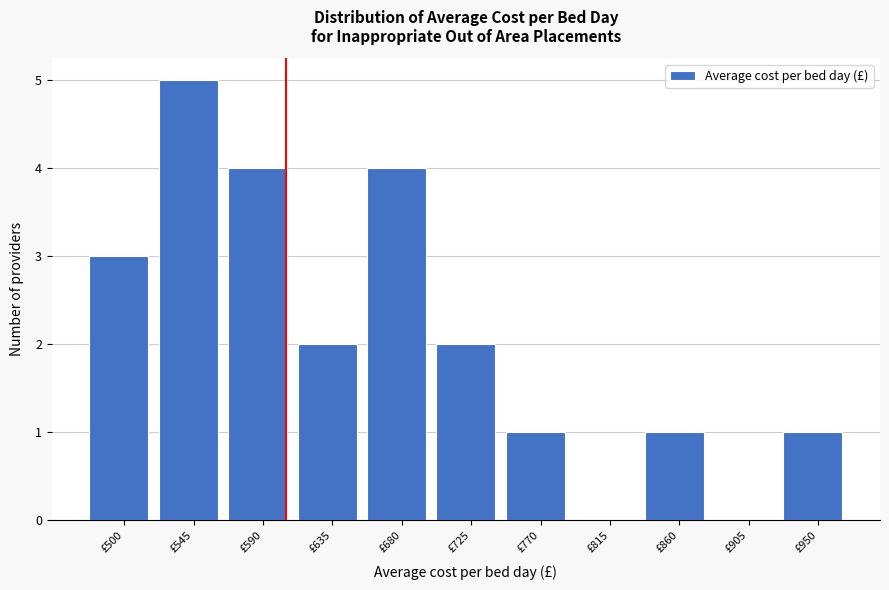

Reading right to left, list all the values displayed in this chart.

£950=1	£905=0	£860=1	£815=0	£770=1	£725=2	£680=4	£635=2	£590=4	£545=5	£500=3